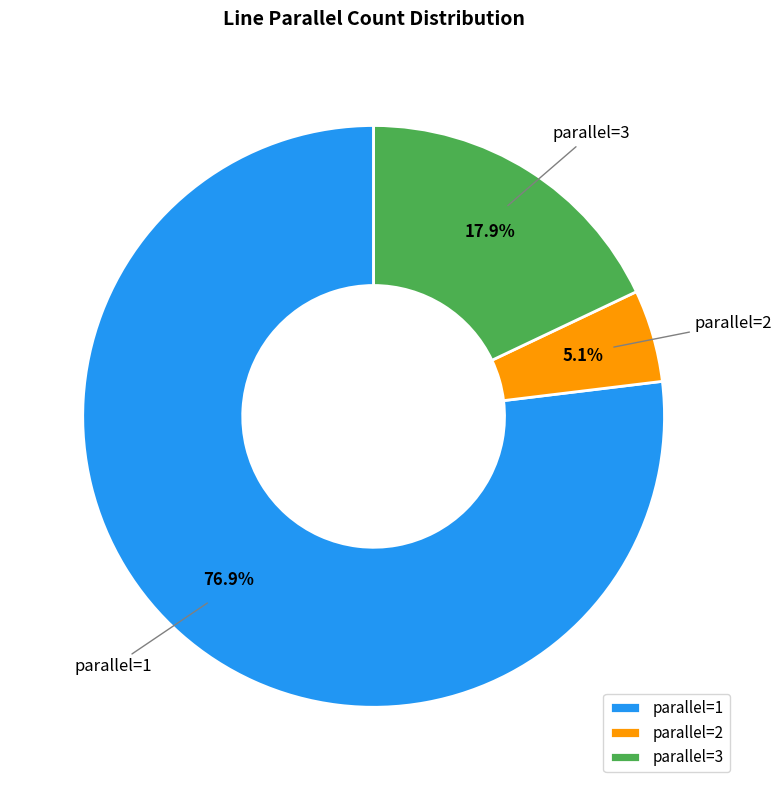

What percentage is NOT represented by parallel=2?

94.9%